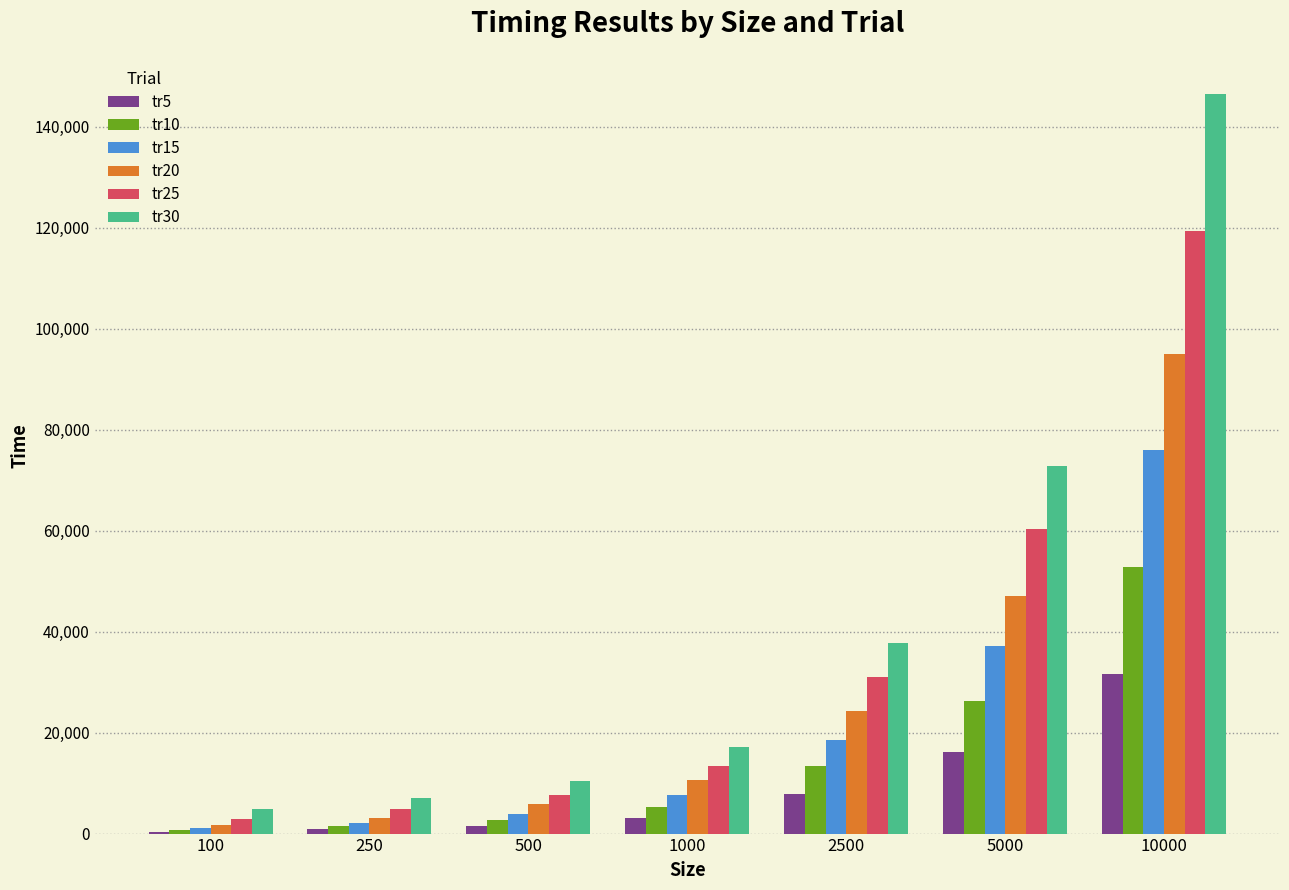

Does the chart contain stacked bars?

No